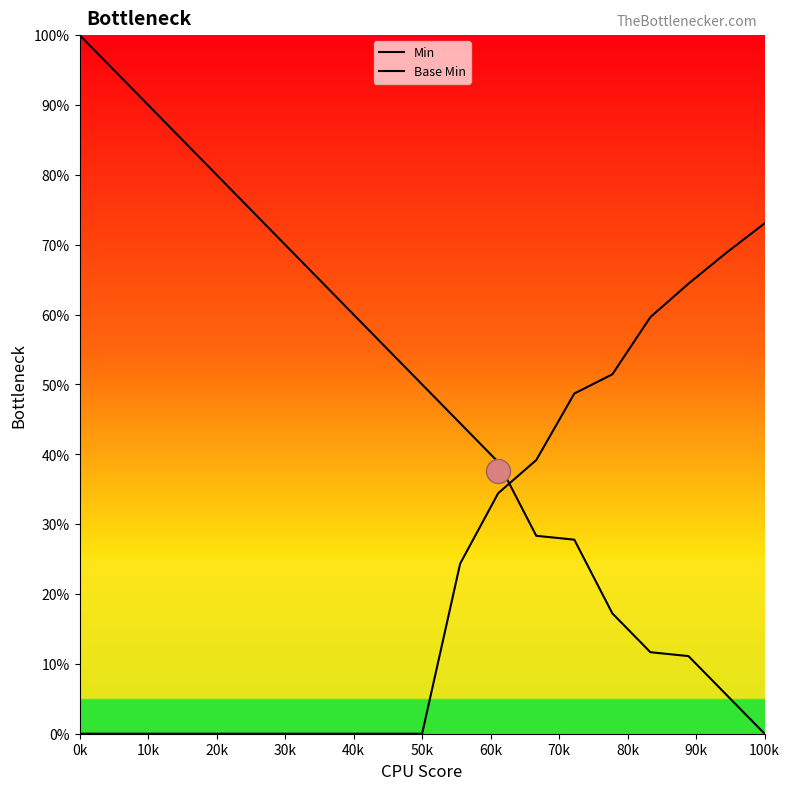

At how many categories does at least one series exceed 95?

1